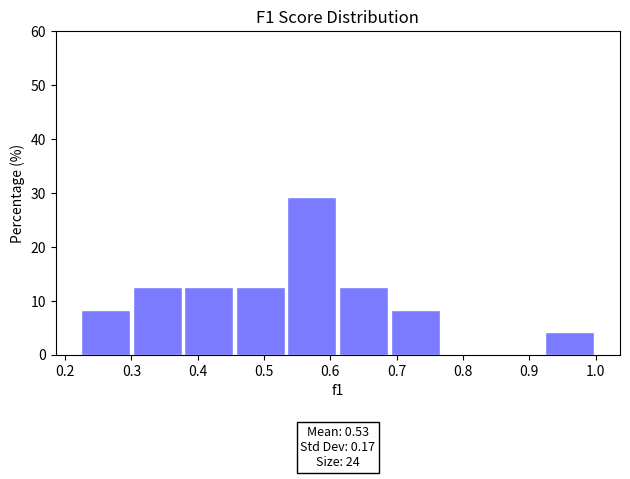

Over which range of the x-axis is the bar tallest?

0.53 to 0.61